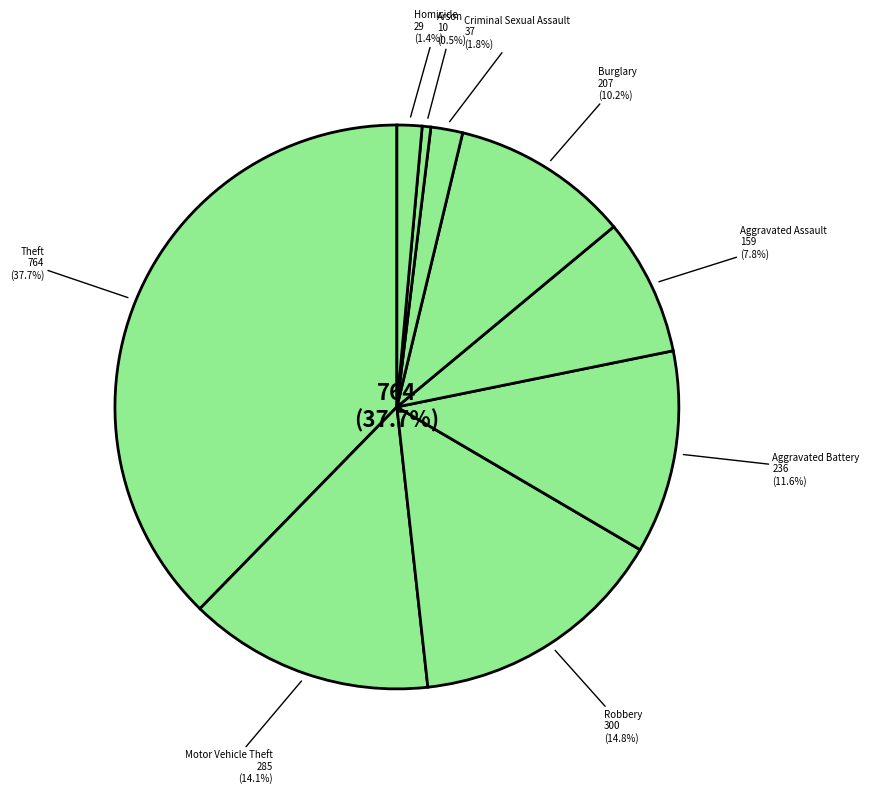

Does Motor Vehicle Theft account for over 50% of the chart?

No